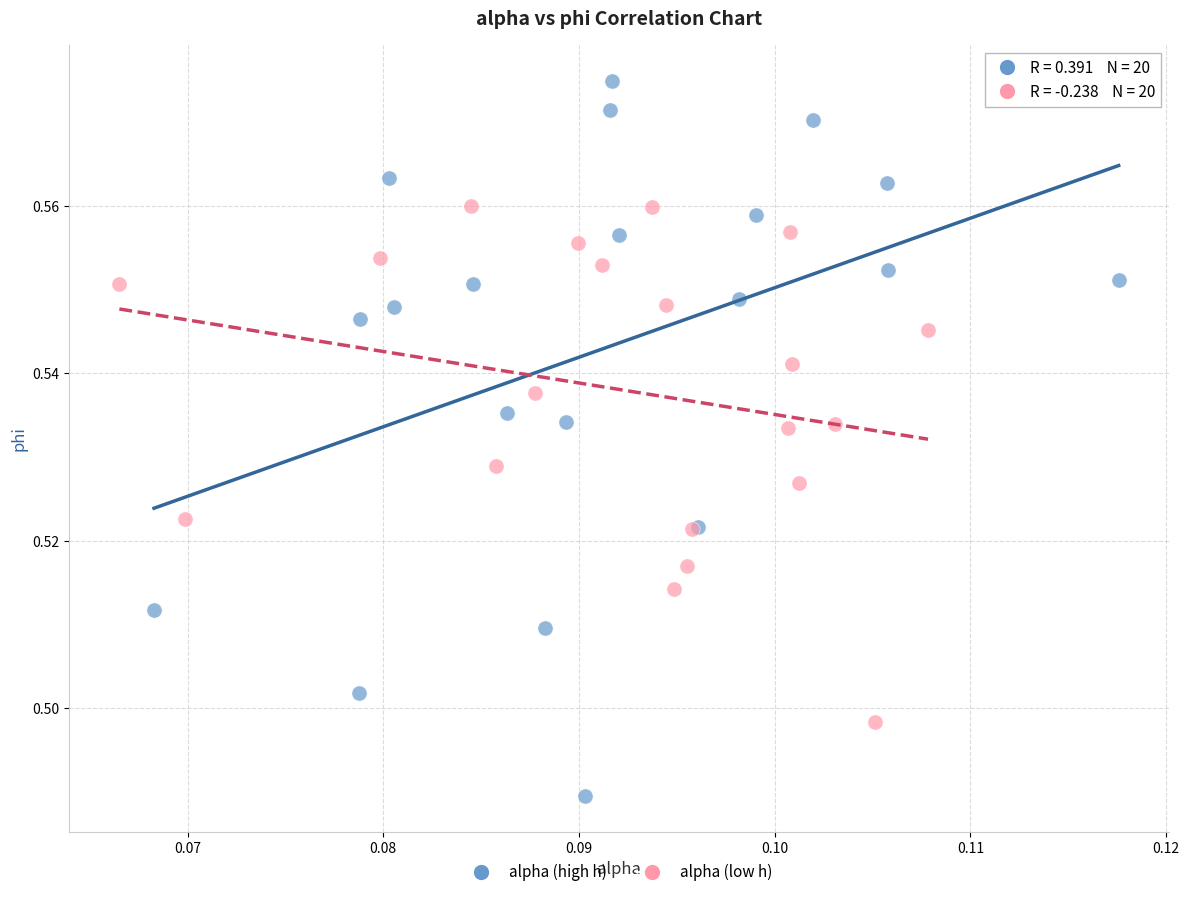

Which series reaches the maximum Y coordinate?

alpha (high h)